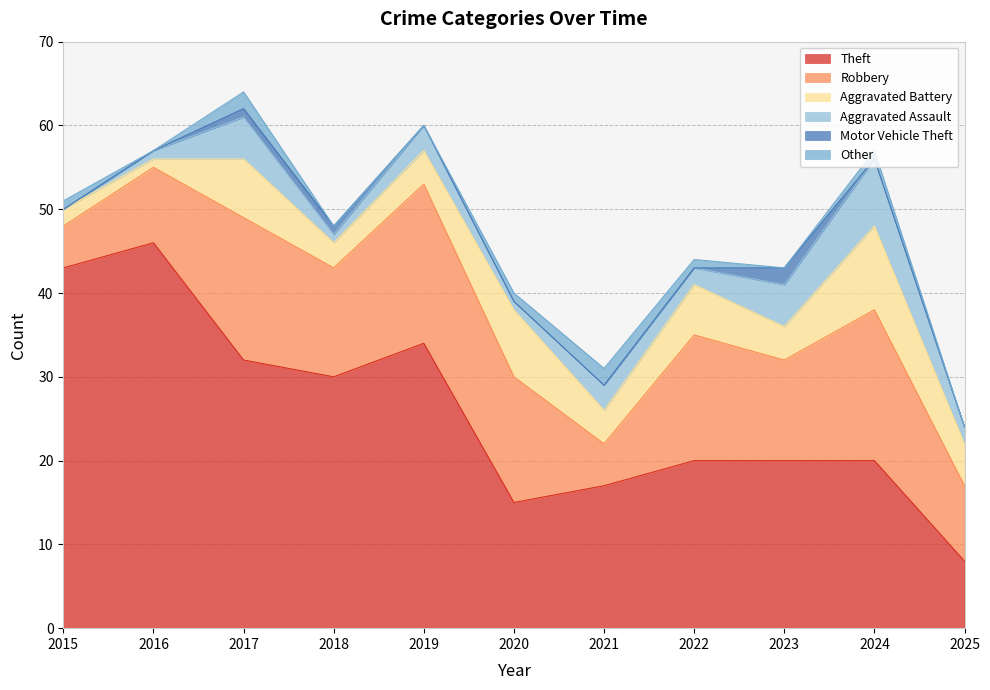

Reading left to right, extract all data points from this chart.

Theft: 43	46	32	30	34	15	17	20	20	20	8
Robbery: 5	9	17	13	19	15	5	15	12	18	9
Aggravated Battery: 2	1	7	3	4	8	4	6	4	10	5
Aggravated Assault: 0	1	5	1	3	1	3	2	5	8	2
Motor Vehicle Theft: 0	0	1	1	0	0	0	0	2	0	0
Other: 1	0	2	0	0	1	2	1	0	1	0